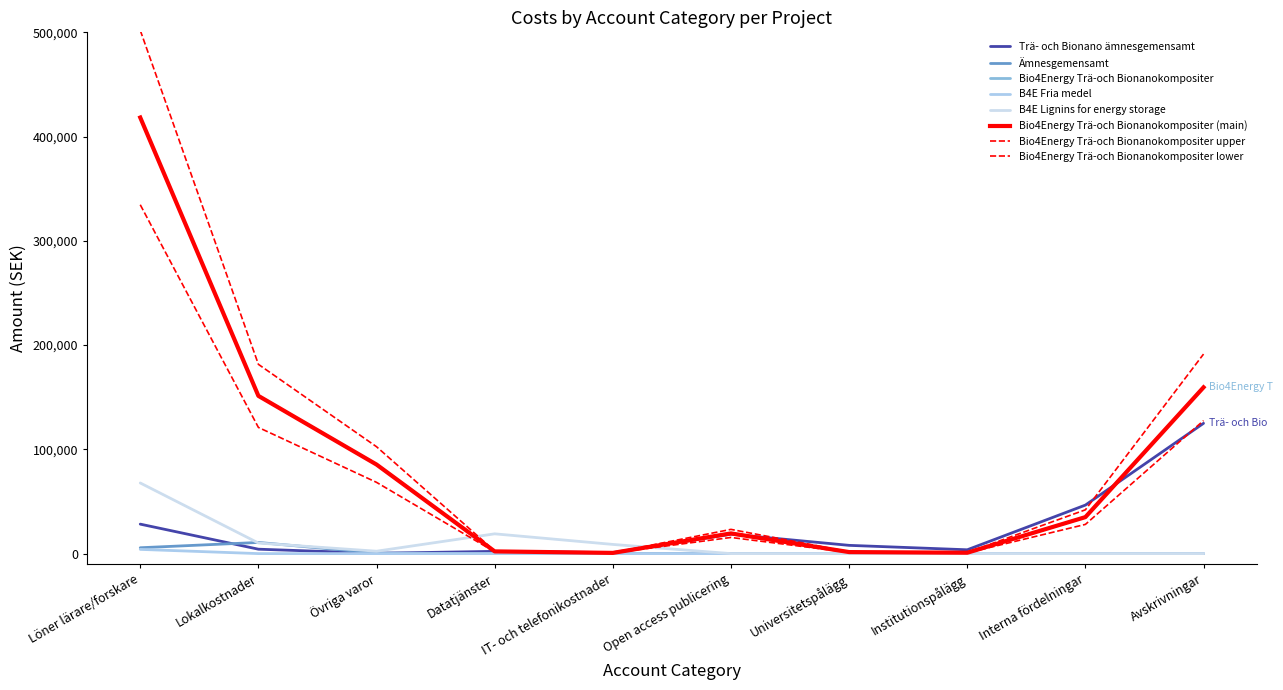

Is this an area chart (filled region under the line)?

No